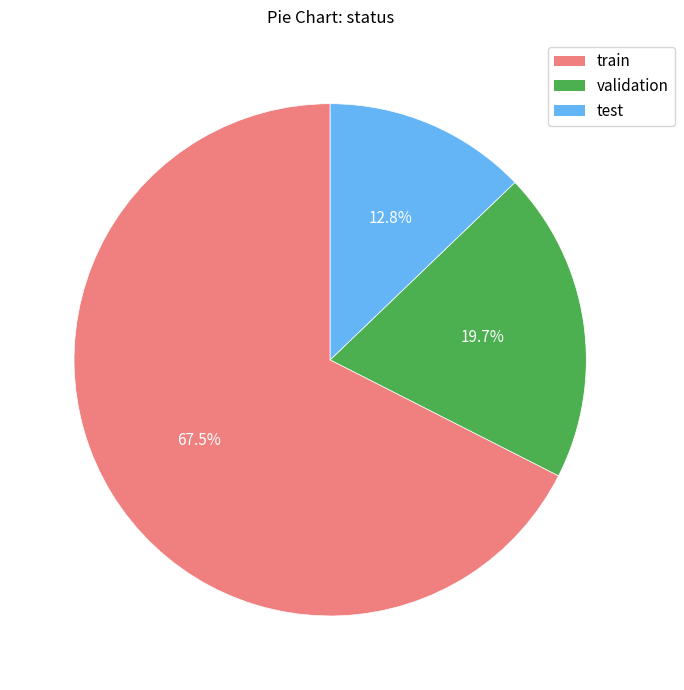

How many segments does this pie chart have?

3